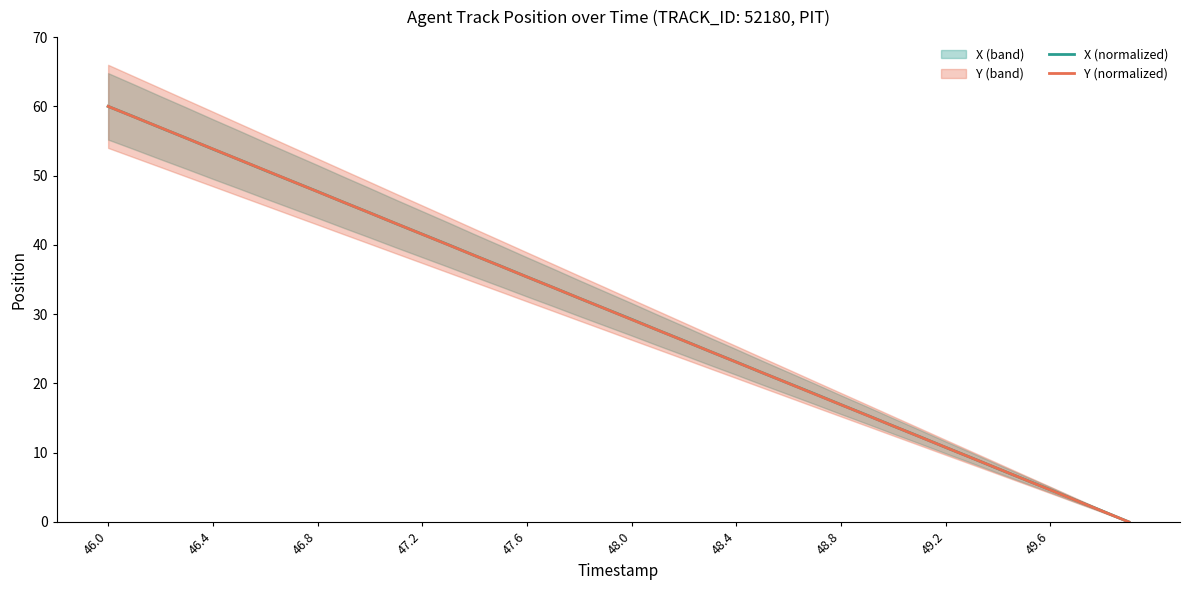

How many values in Y (normalized) are above zero?

39